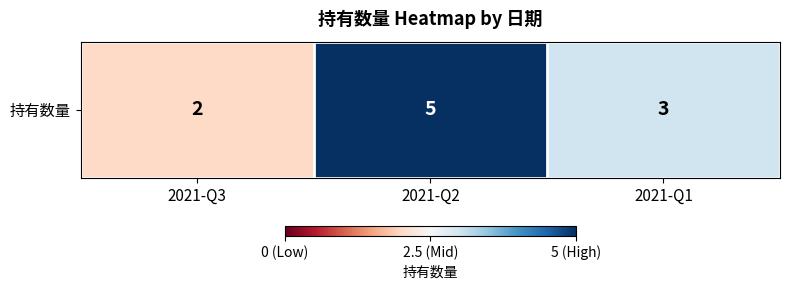

Is it true that the value at 2021-Q3 is 1?

False